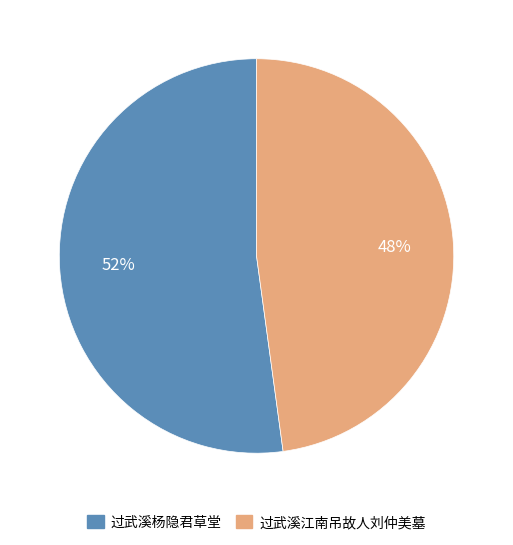

Do 过武溪杨隐君草堂 and 过武溪江南吊故人刘仲美墓 together represent more than half of the pie?

Yes